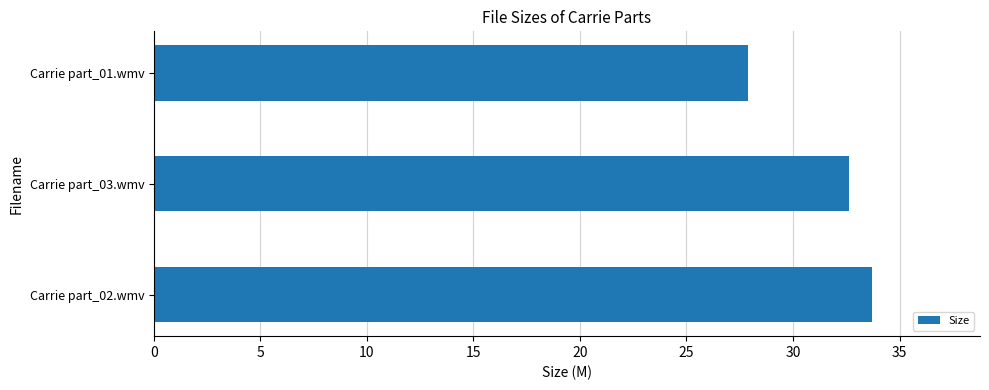

Where is the data nearest to the value 30?

Carrie part_01.wmv